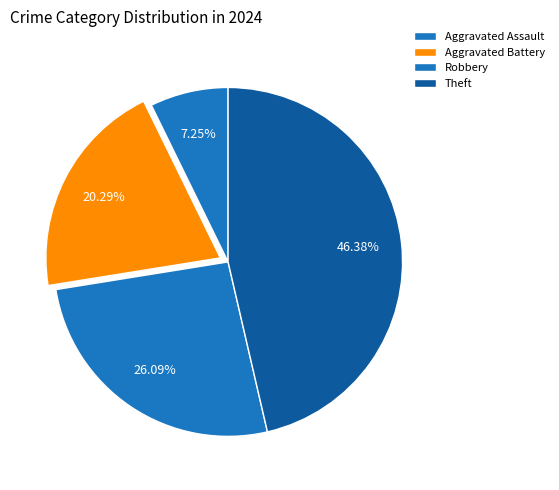

What is the change in value from Aggravated Battery to Robbery?

+4